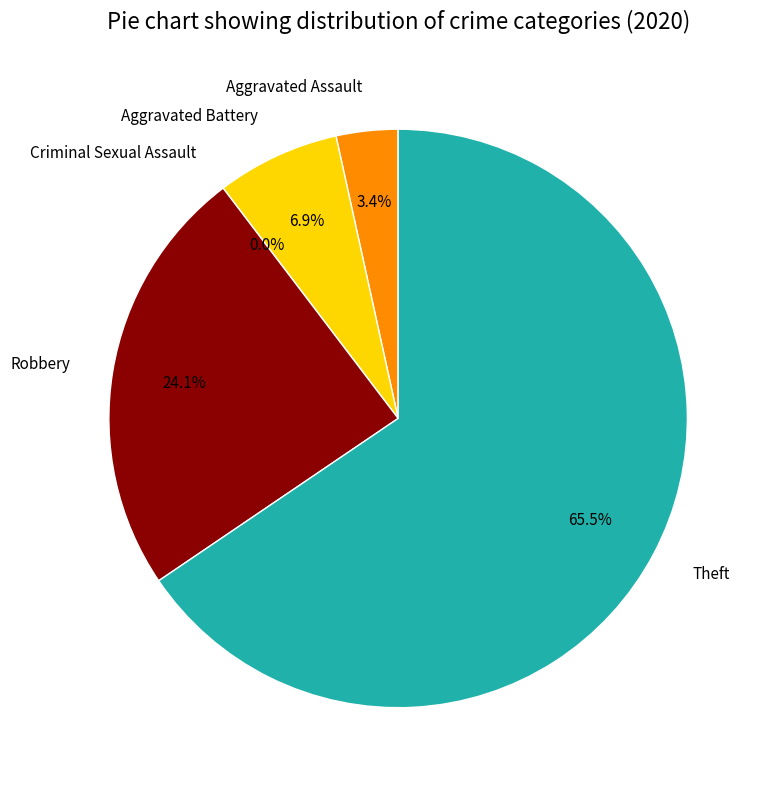

How many segments does this pie chart have?

5